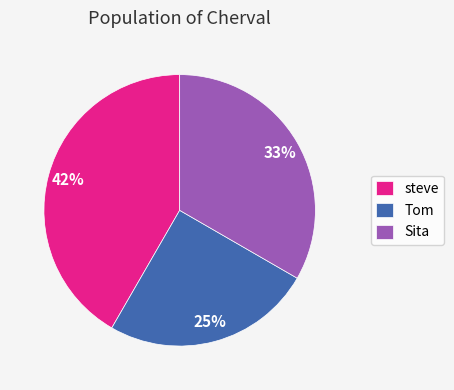

To the nearest percent, what portion does steve represent?

42%